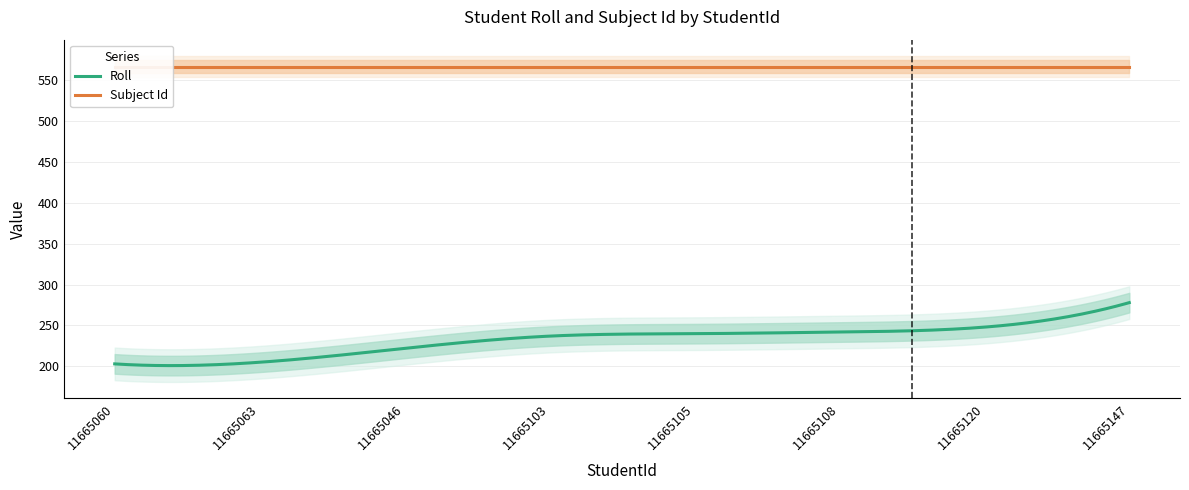

Reading left to right, what are all the values shown in this chart?

Roll: 11665060=203	11665063=205	11665046=222	11665103=237	11665105=240	11665108=242	11665120=248	11665147=278
Subject Id: 11665060=567	11665063=567	11665046=567	11665103=567	11665105=567	11665108=567	11665120=567	11665147=567